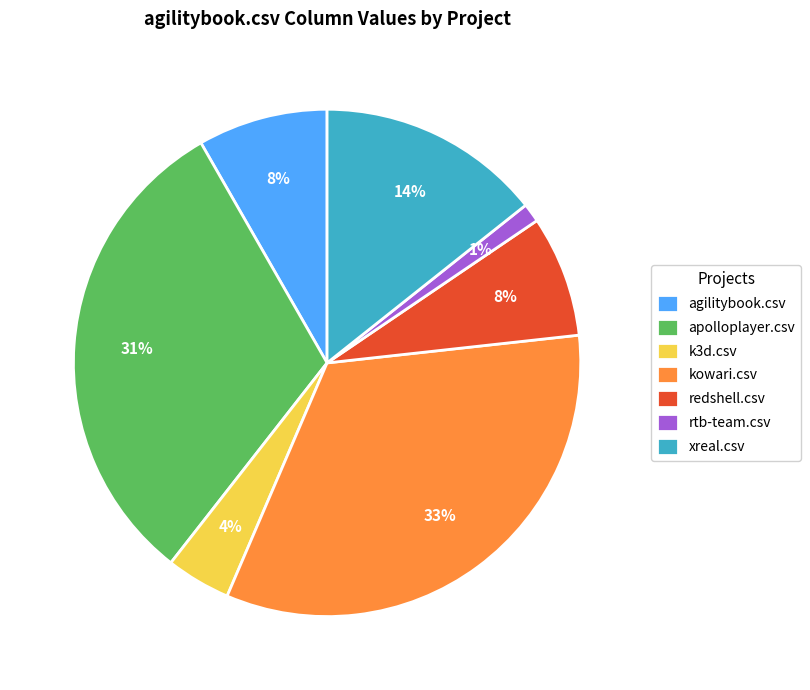

Combined, do xreal.csv and rtb-team.csv account for over 50%?

No